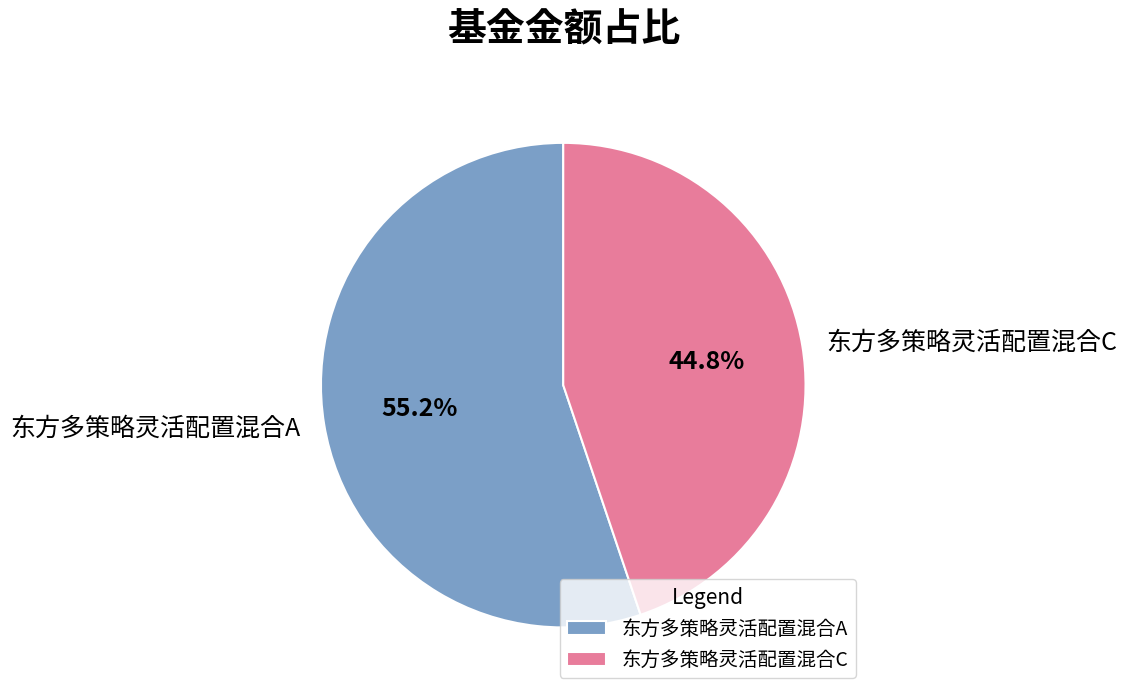

To the nearest percent, what is the difference between the largest and smallest slice percentages?

10%